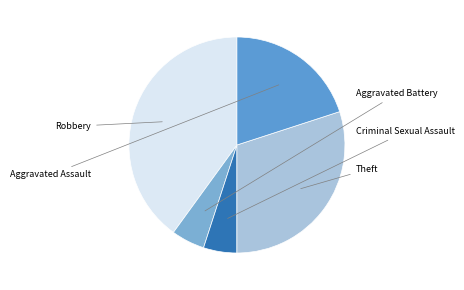

Count the number of slices in the pie.

5